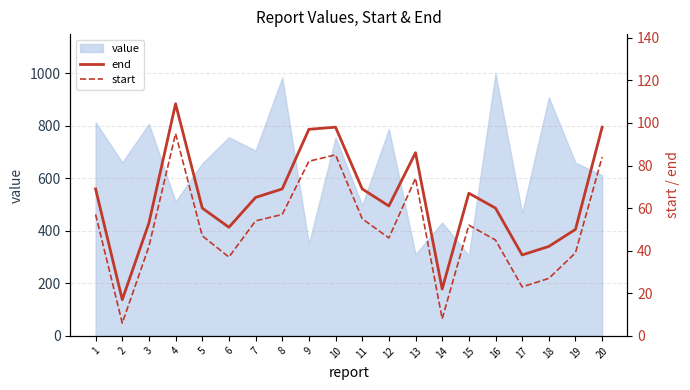

What is the maximum value for value?

1000